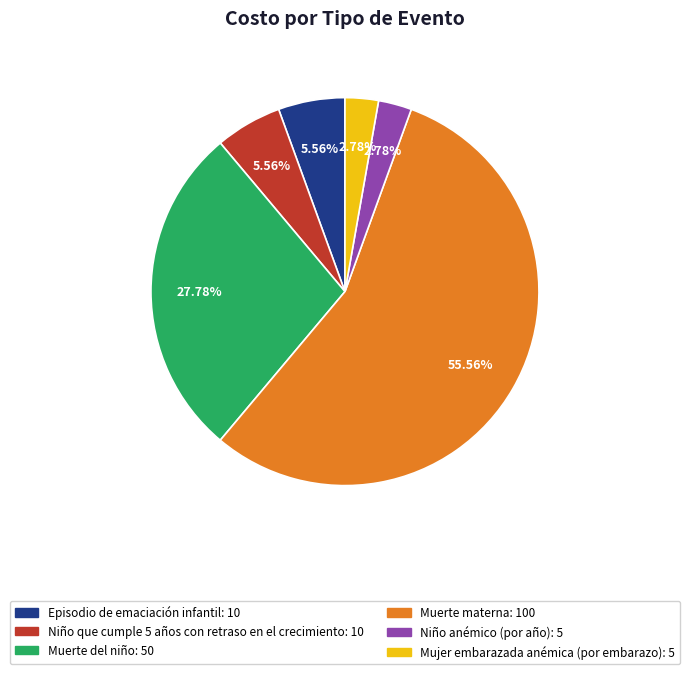

To the nearest percent, what is the combined percentage of Episodio de emaciación infantil and Muerte materna?

61%